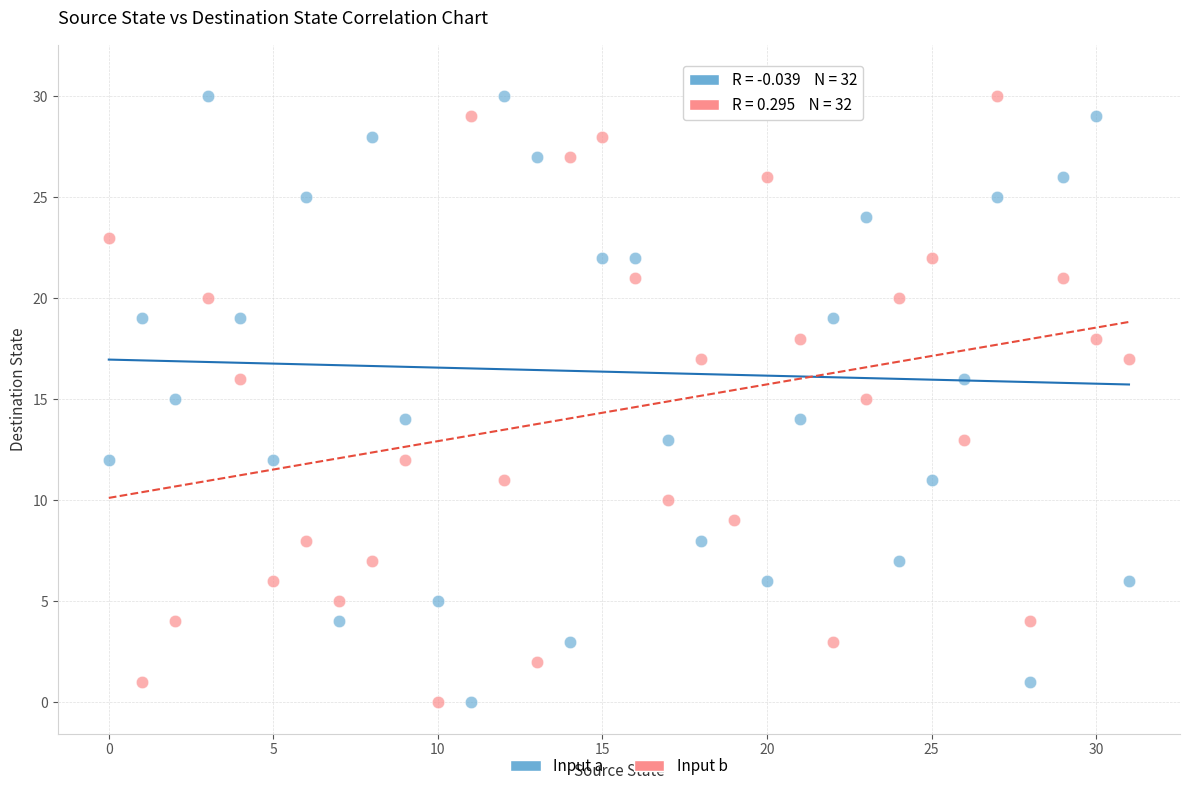

Across all data points, what is the range of Y values (max minus min)?

31